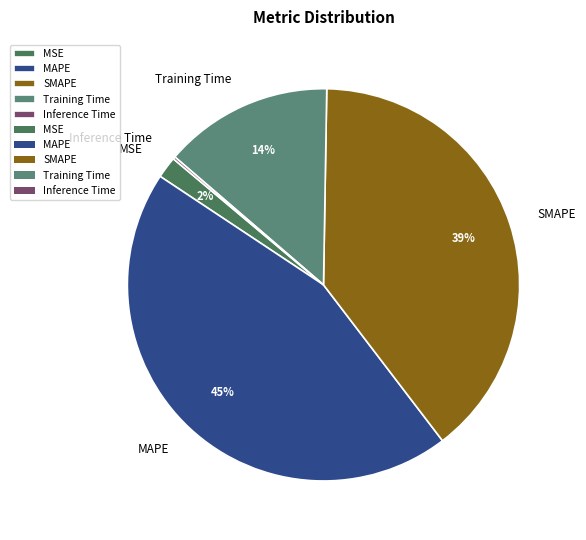

Is there a majority slice in this chart?

No